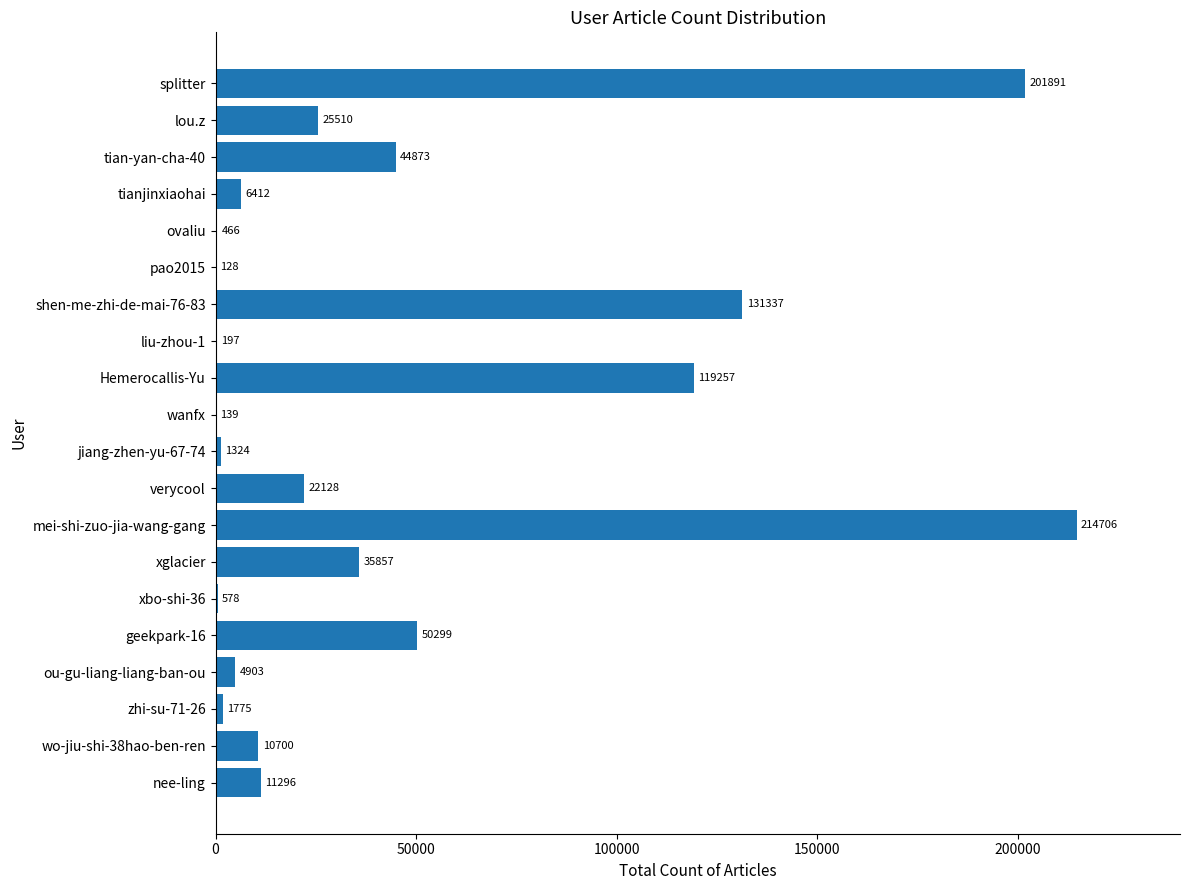

Between pao2015 and wo-jiu-shi-38hao-ben-ren, which is larger?

wo-jiu-shi-38hao-ben-ren